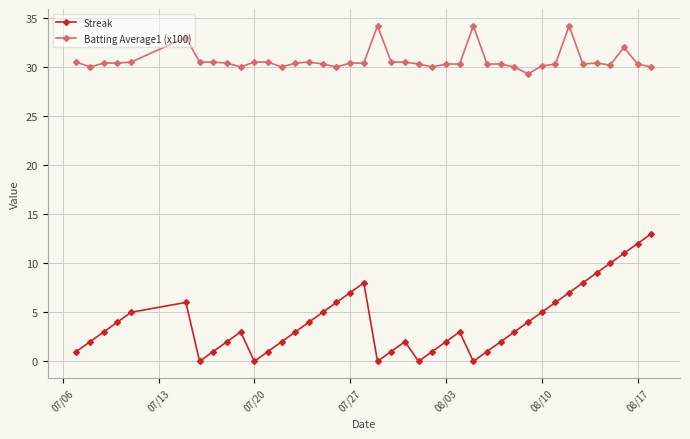

True or false: Batting Average1 (x100) and Streak cross at least once.

False